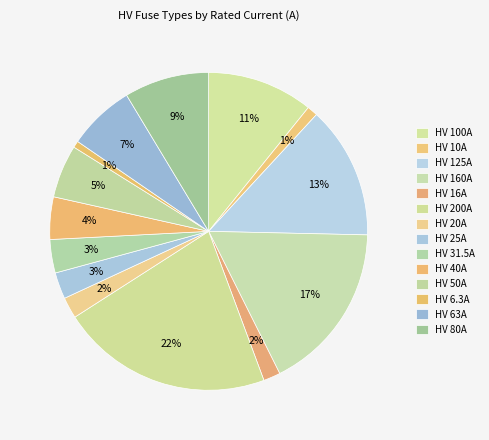

Count the number of slices in the pie.

14